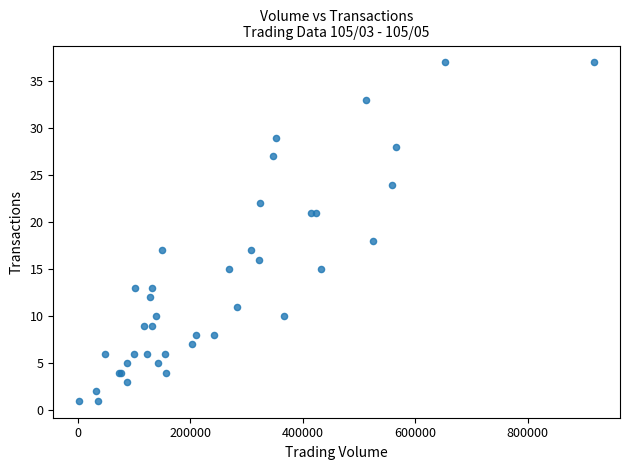

What Y value in the scatter plot is closest to 19?

18